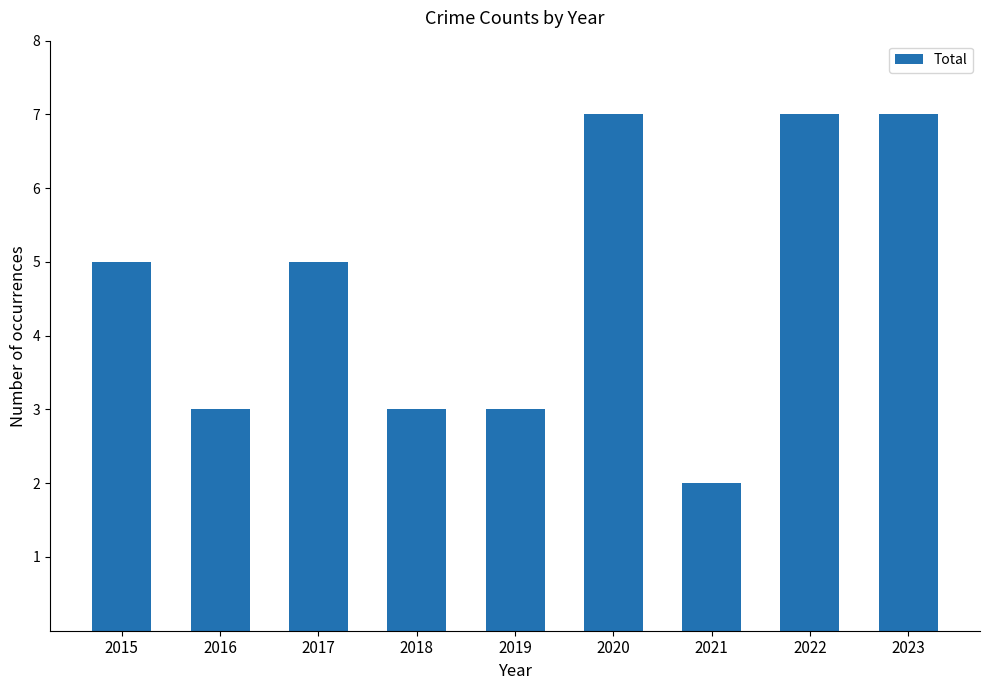

Between 2017 and 2018, which is larger?

2017